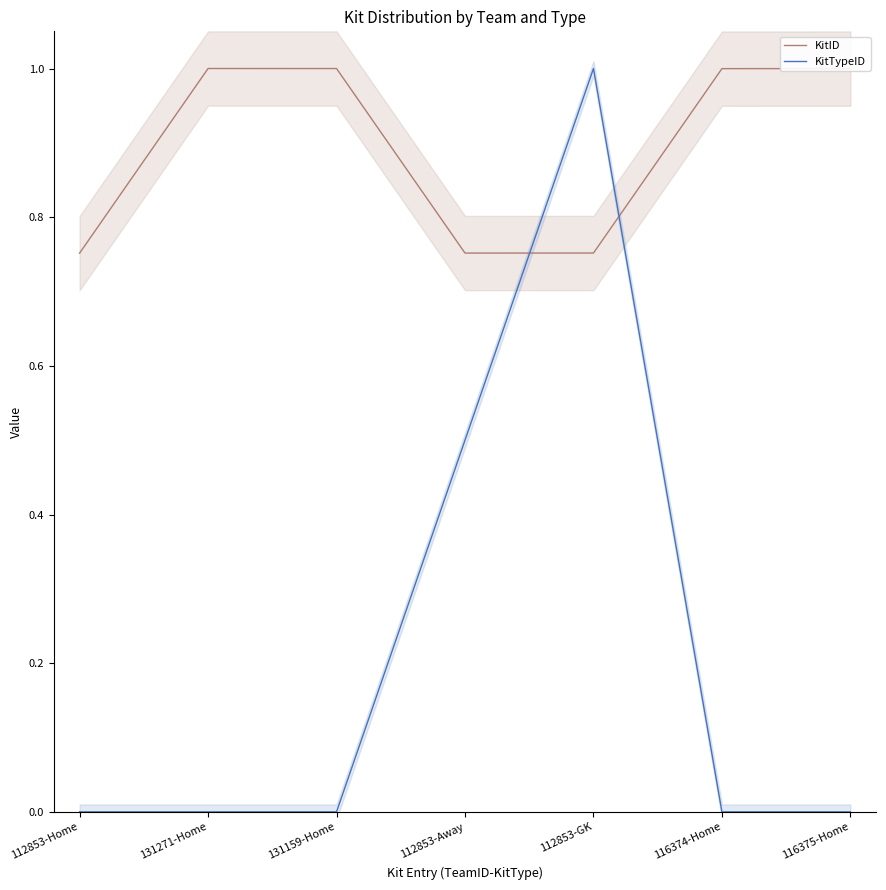

Count the KitTypeID values in the range 0 to 1.

7